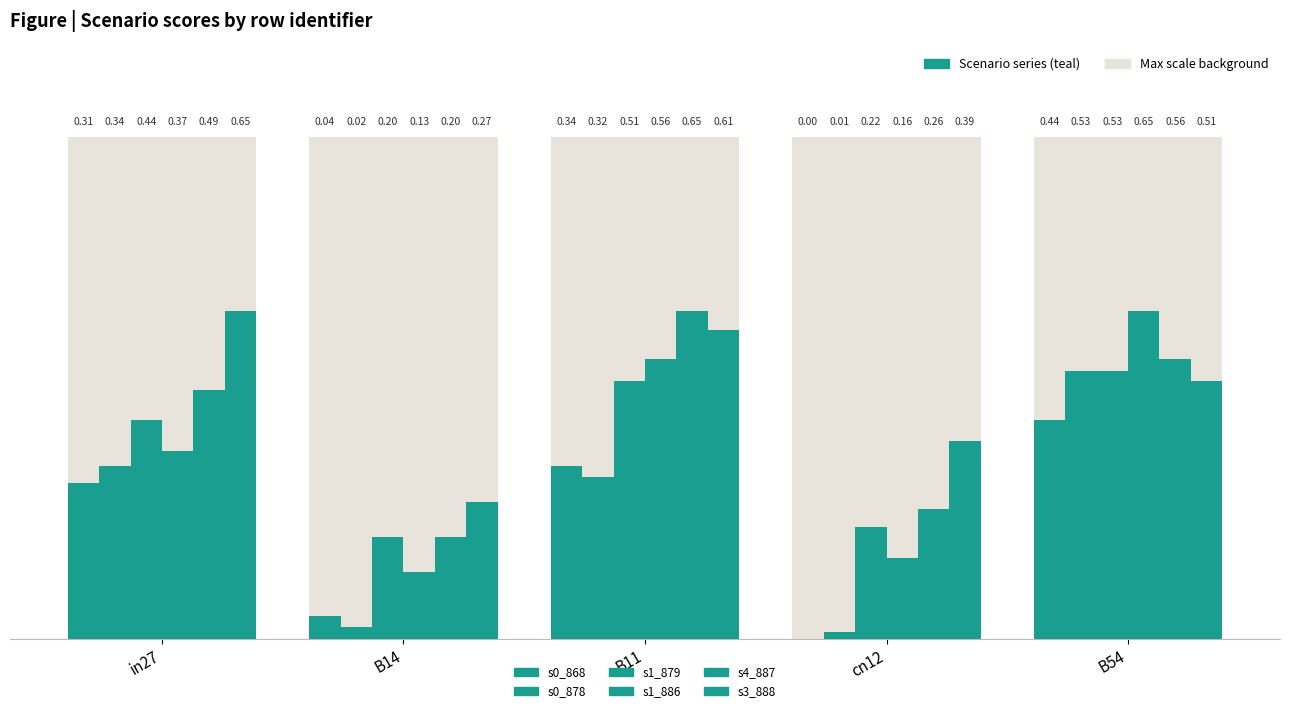

Which category has the lowest value across all series?

cn12